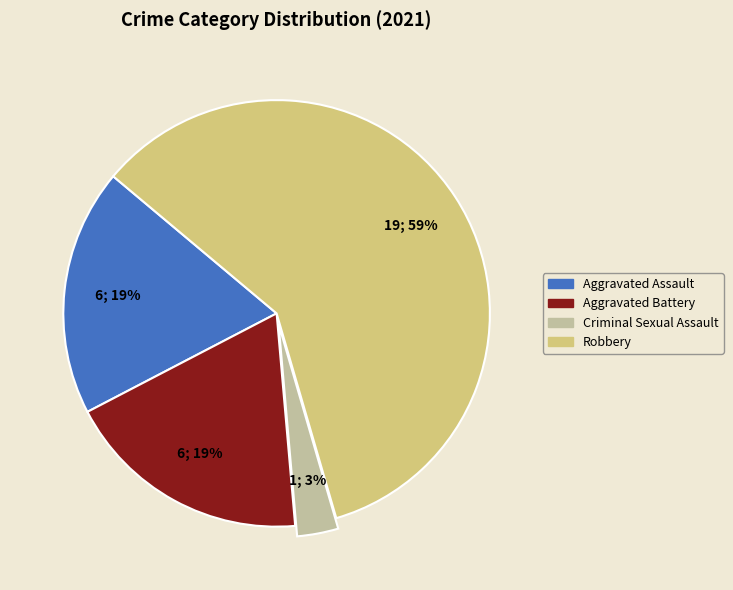

What is the largest slice in the pie chart?

Robbery